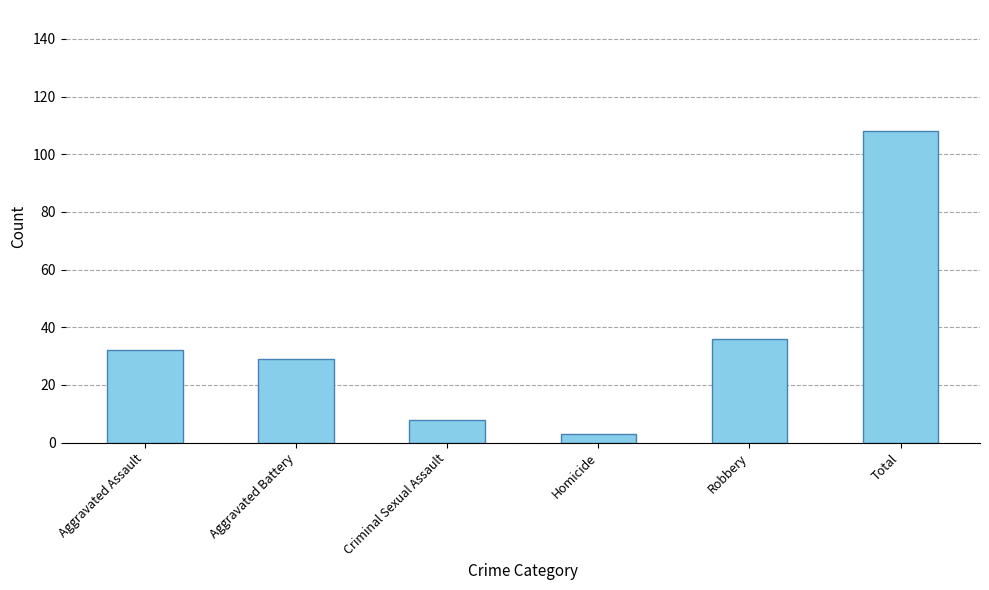

What is the sum of the values at Aggravated Battery and Robbery?

65